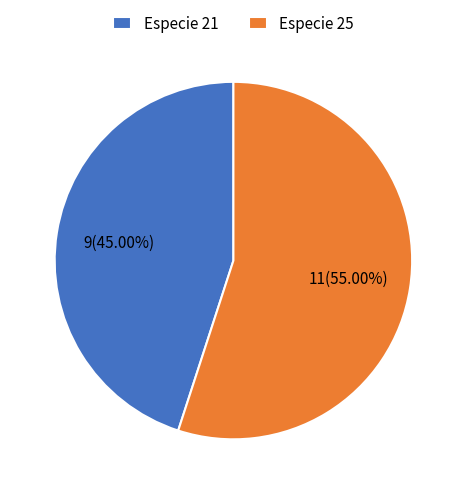

Is the sum of Especie 21 and Especie 25 greater than half?

Yes